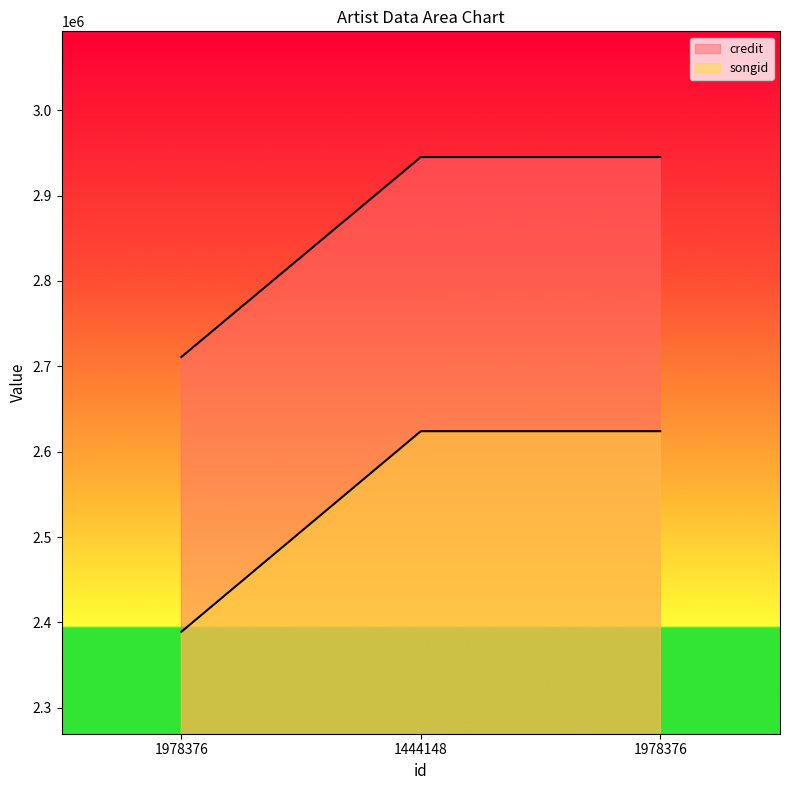

At 1444148, list the series in order from largest to smallest.

credit, songid